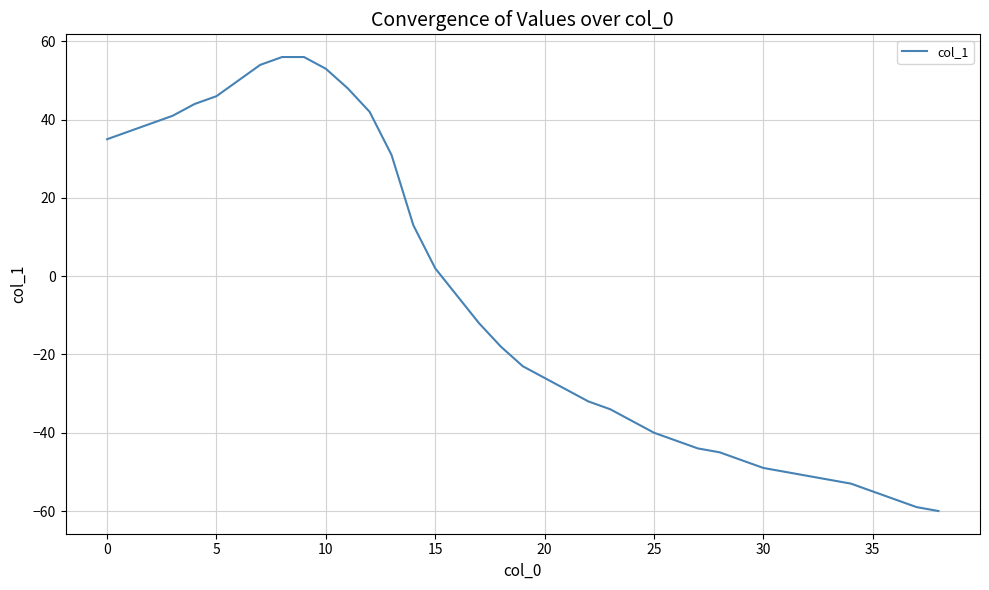

What is the greatest value displayed?

56